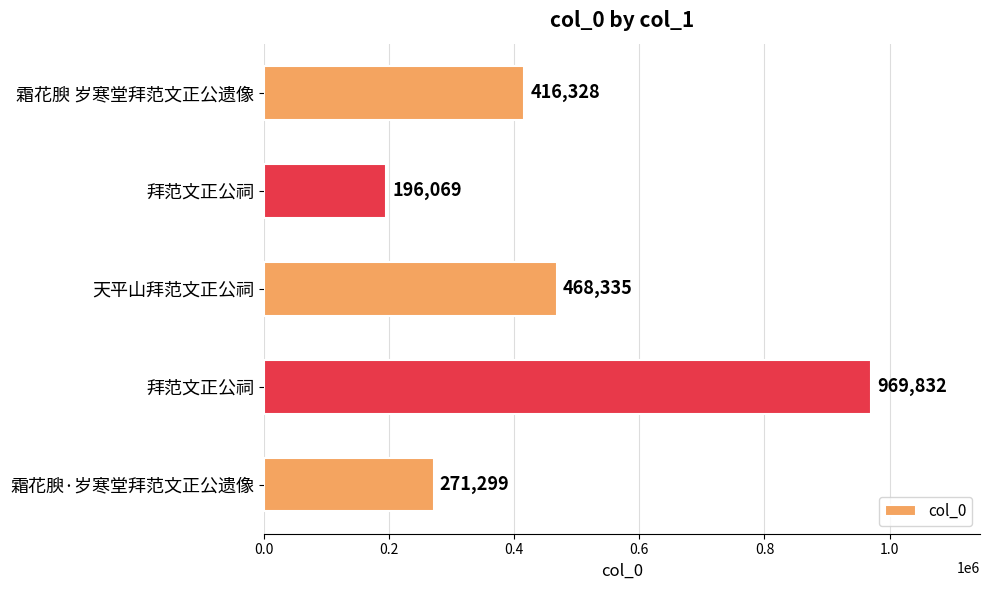

Are the bars horizontal?

Yes